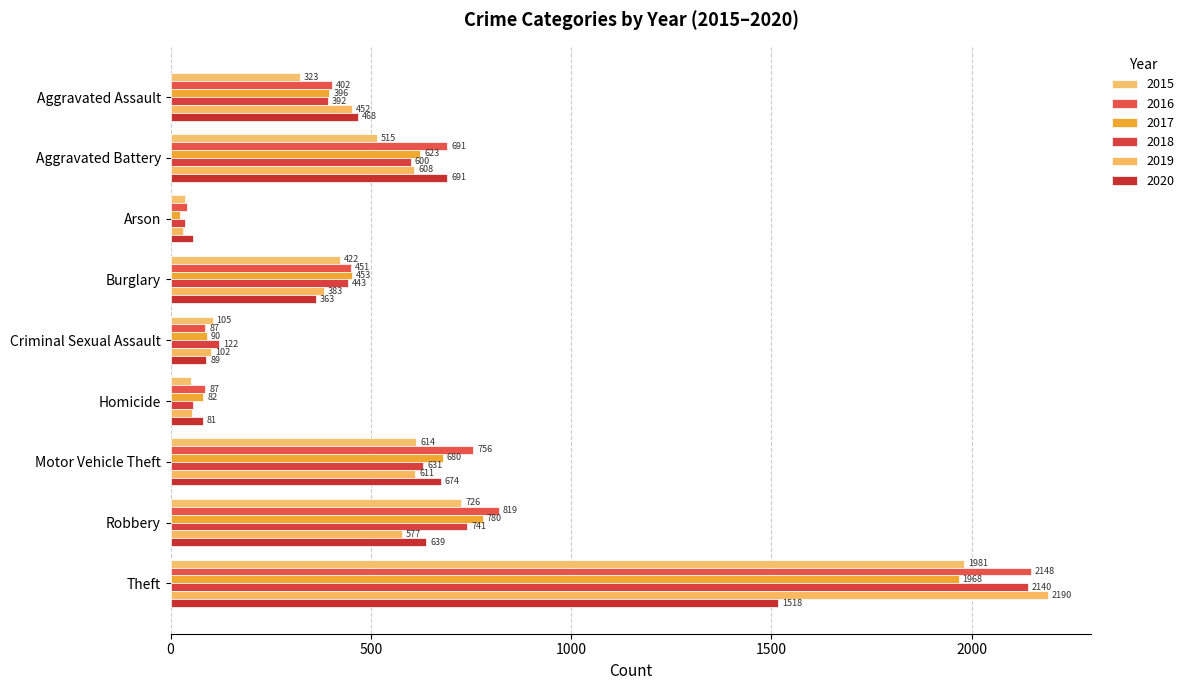

What is the difference between the maximum and minimum values in the 2017 series?

1945